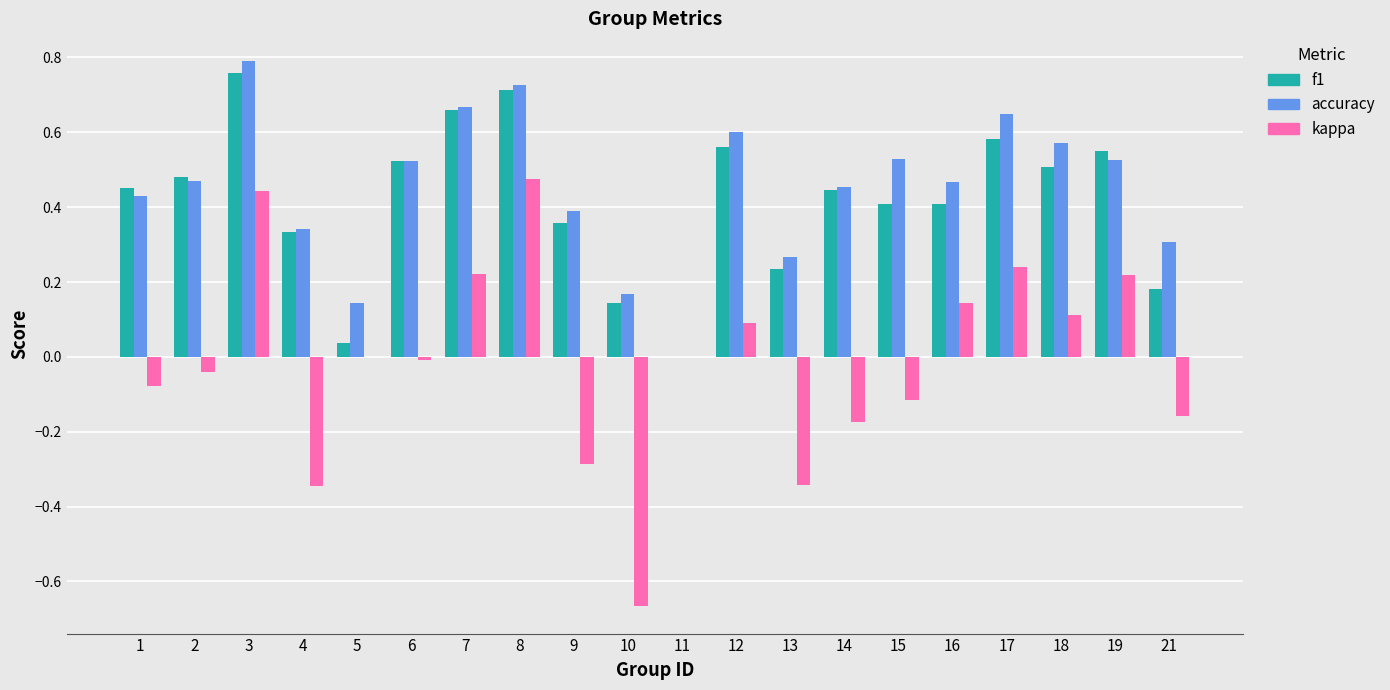

How many groups of bars are there?

20